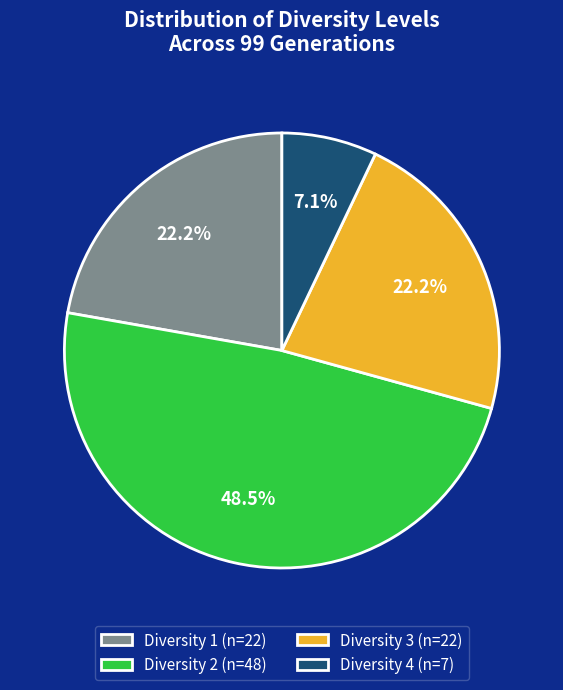

What portion of the pie excludes Diversity 3 (n=22)?

77.8%